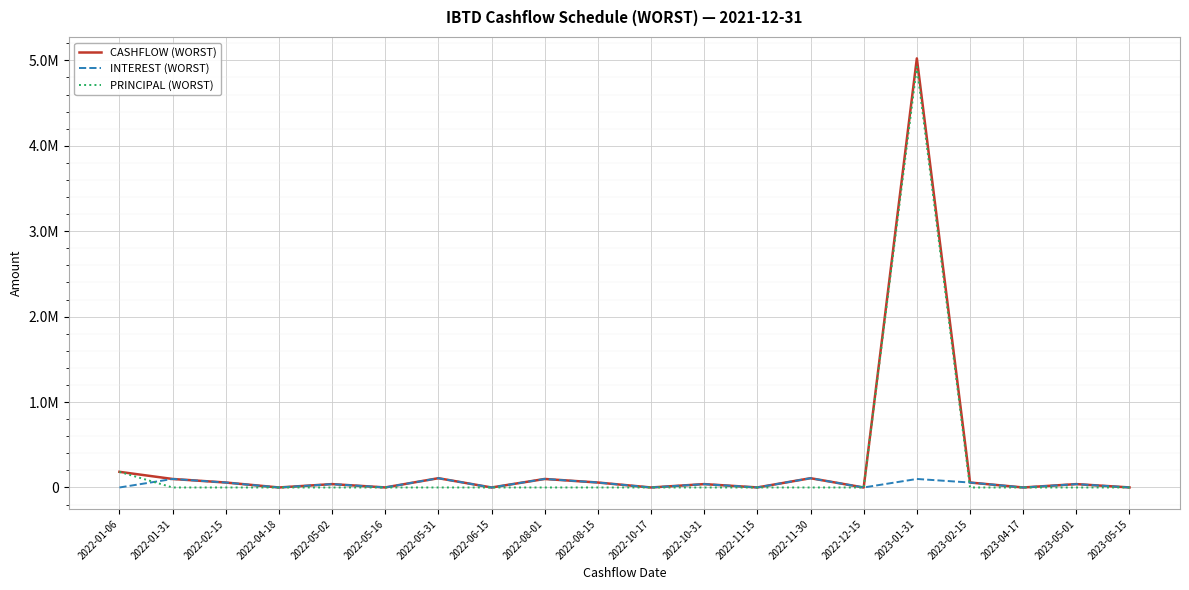

At which category is the sum across all series the highest?

2023-01-31